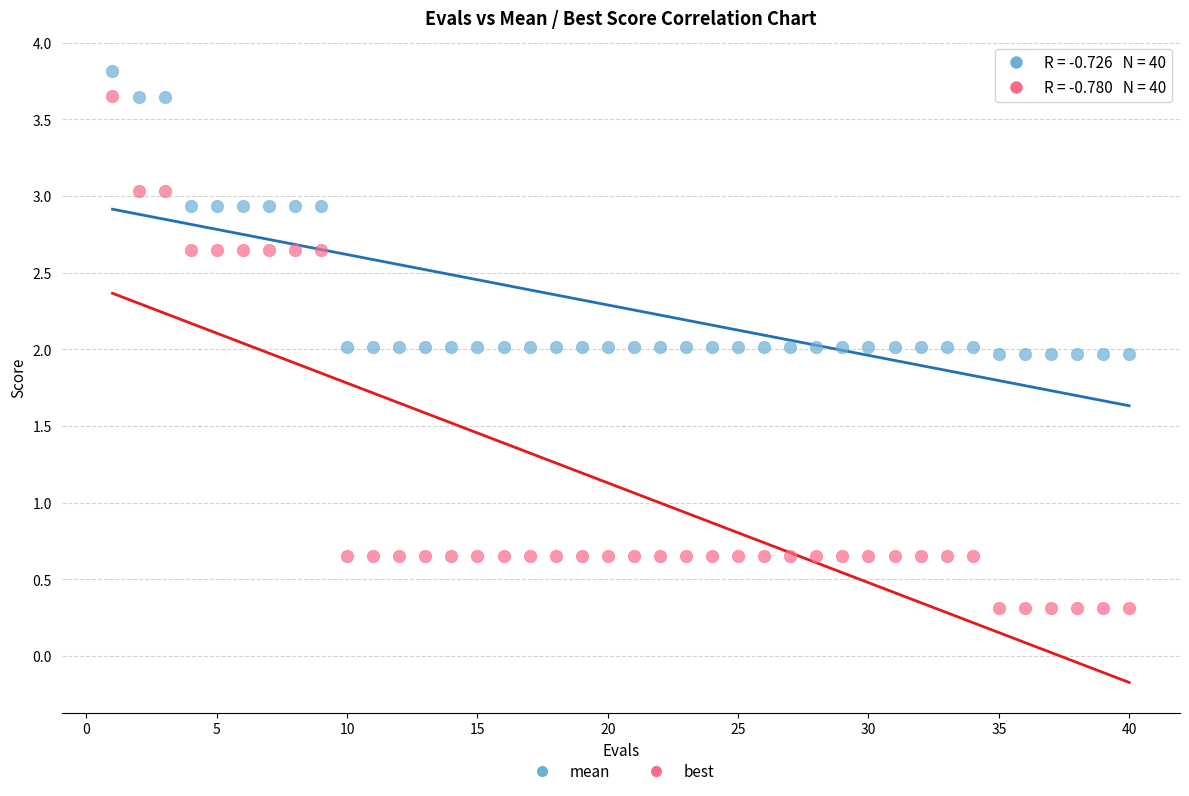

Which series reaches the maximum Y coordinate?

mean